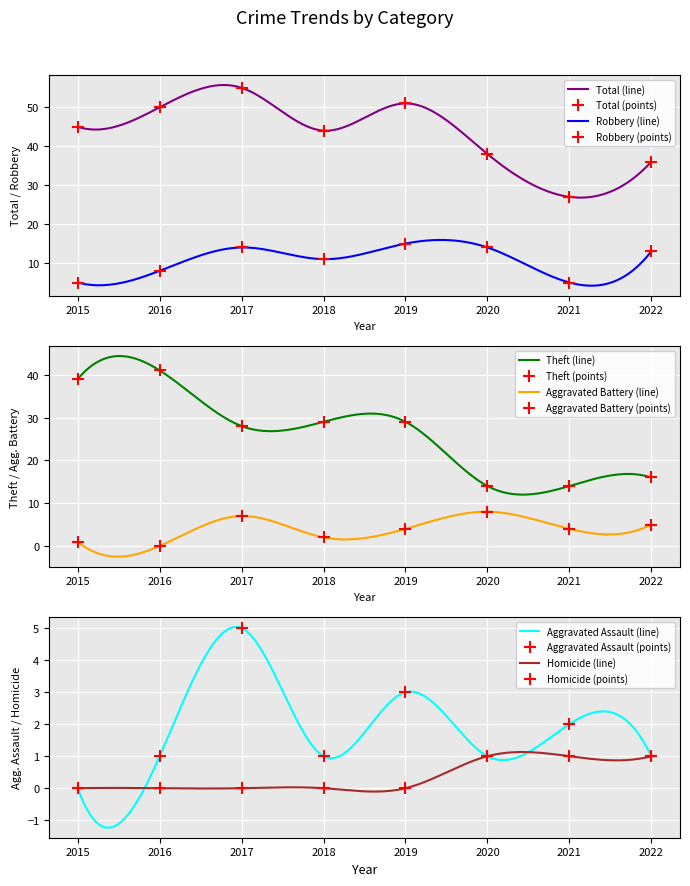

Reading right to left, extract all data points from this chart.

Robbery: 13	5	14	15	11	14	8	5
Theft: 16	14	14	29	29	28	41	39
Total: 36	27	38	51	44	55	50	45
Aggravated Battery: 5	4	8	4	2	7	0	1
Aggravated Assault: 1	2	1	3	1	5	1	0
Homicide: 1	1	1	0	0	0	0	0